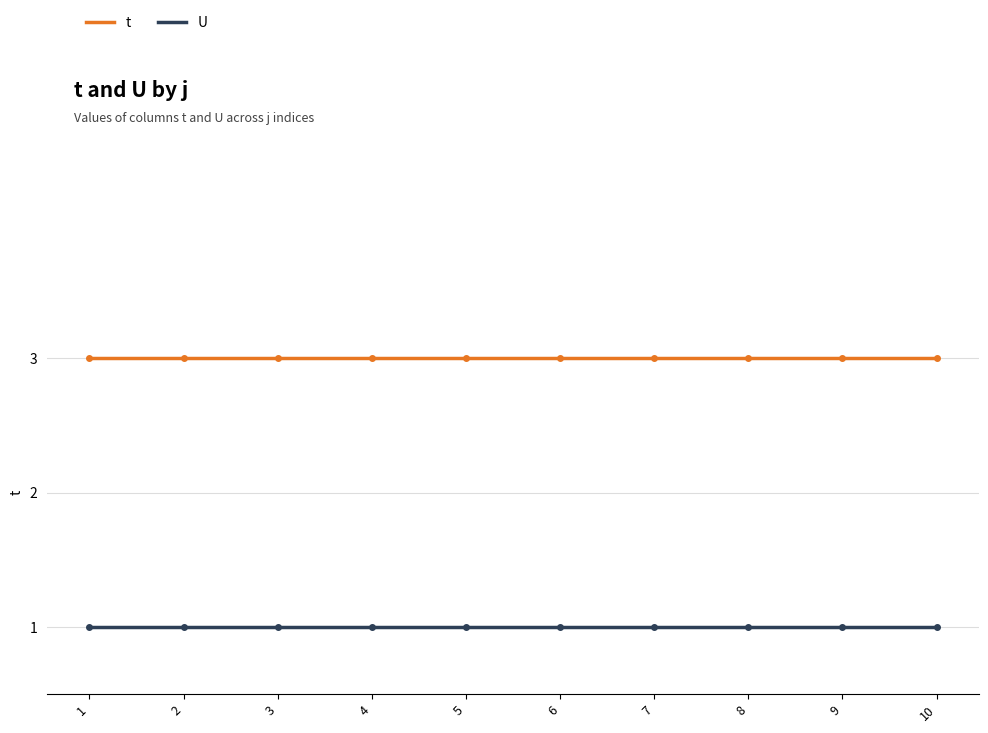

At how many categories does at least one series exceed 1?

10